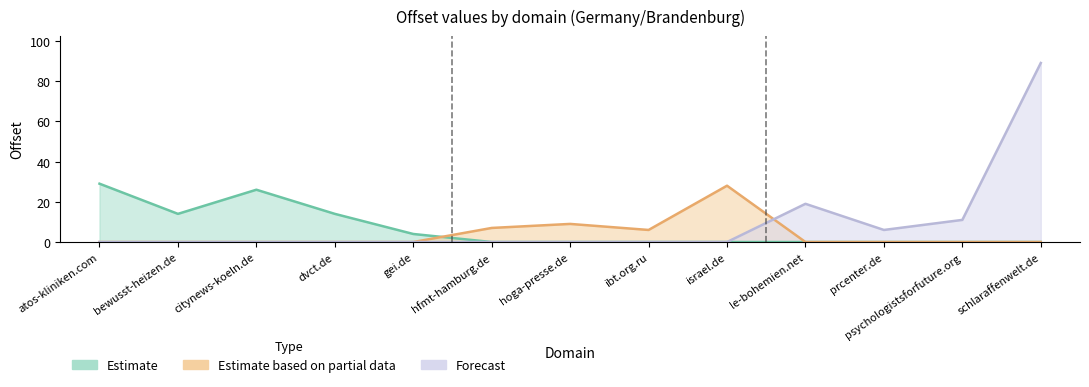

Read the value at prcenter.de, to the nearest 10.

10